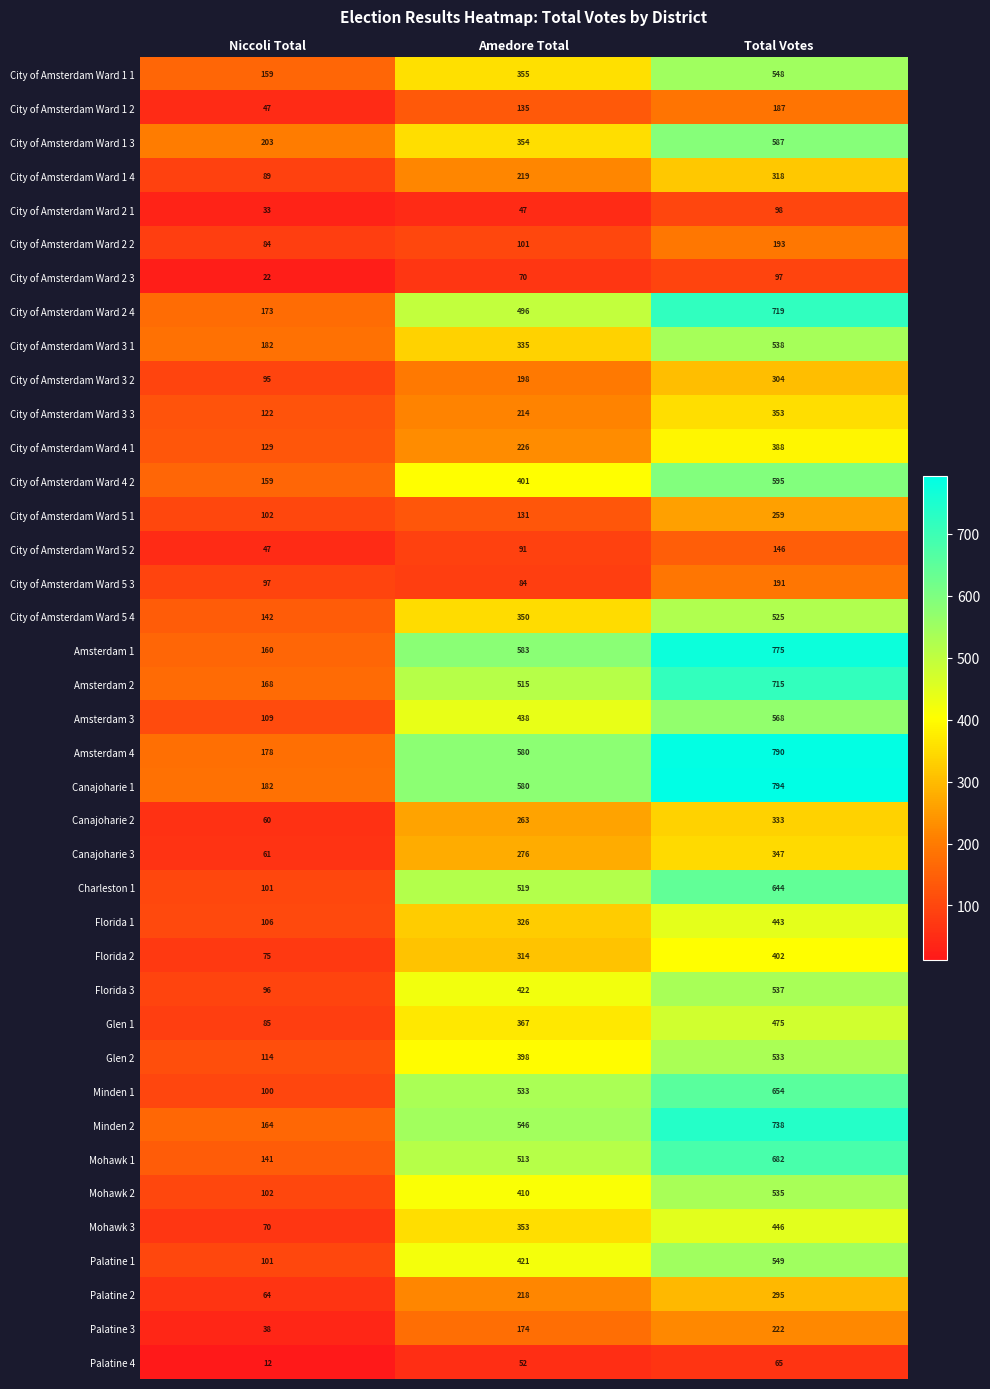

True or false: Mohawk 3 has a value of 446 at Total Votes.

True